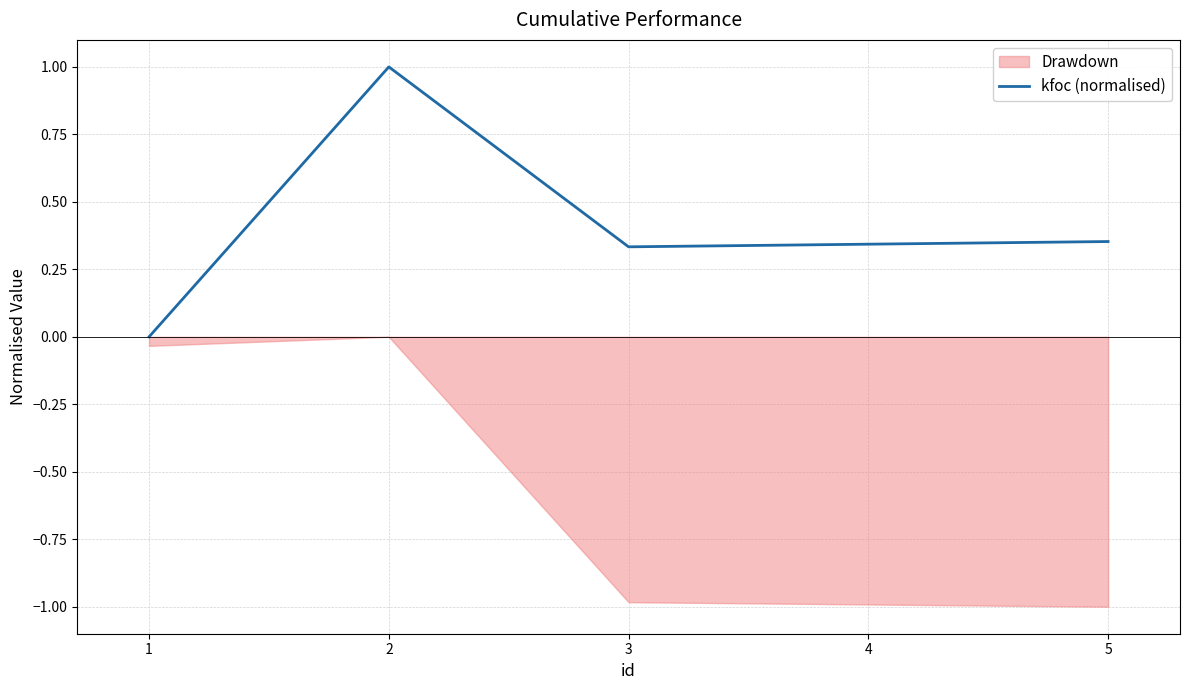

How many points are higher than both their immediate neighbors (excluding endpoints)?

1